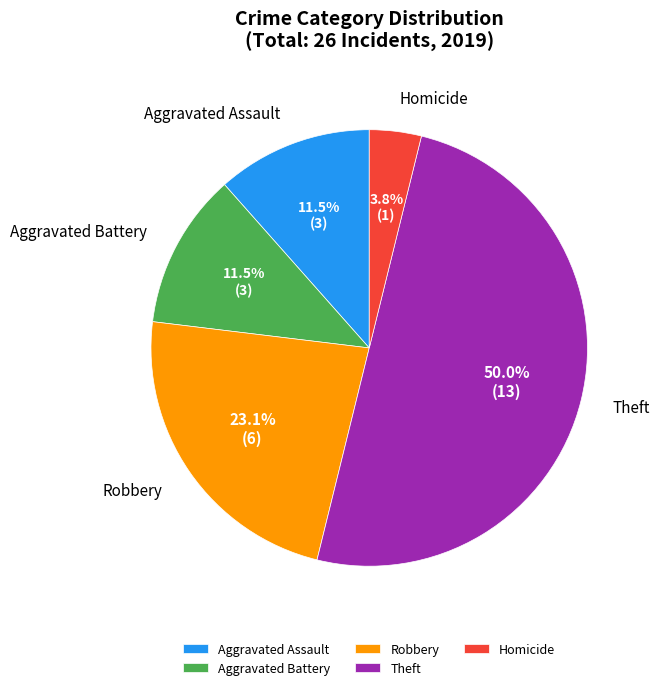

Between Aggravated Assault and Homicide, which is larger?

Aggravated Assault